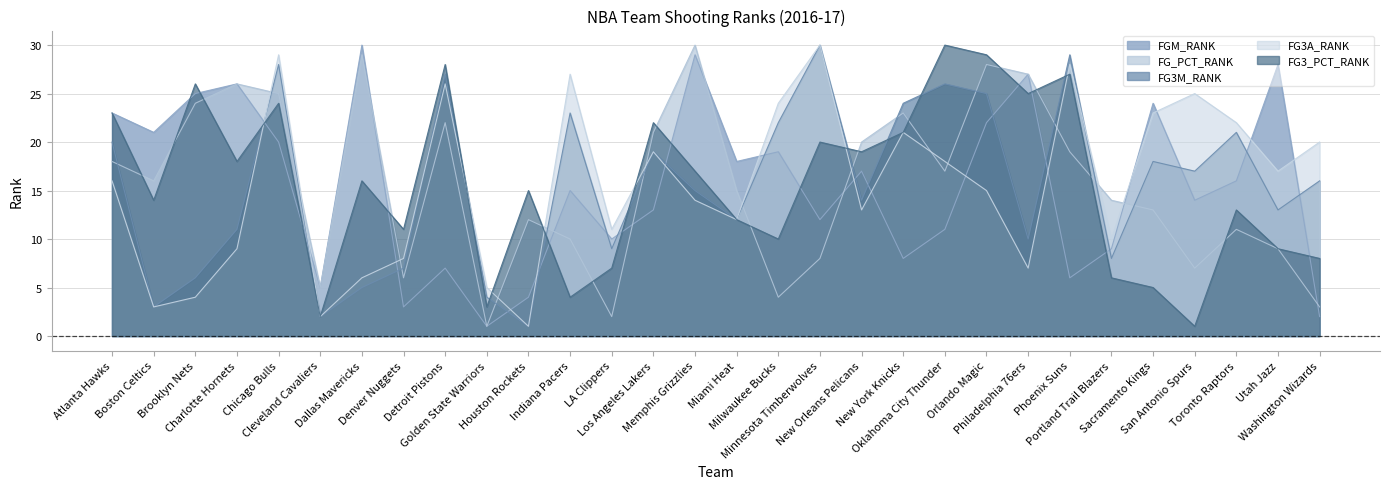

Where is the first local minimum for FG_PCT_RANK?

Boston Celtics